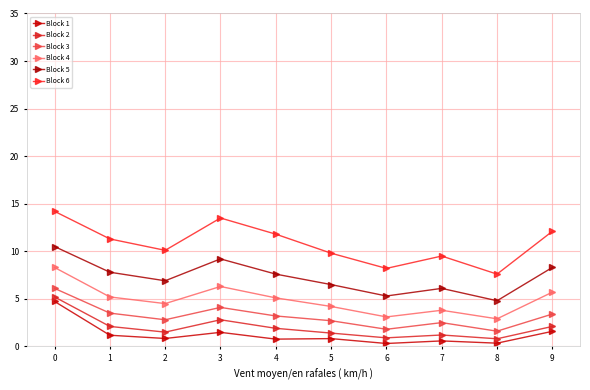

True or false: Block 3 and Block 1 cross at least once.

False